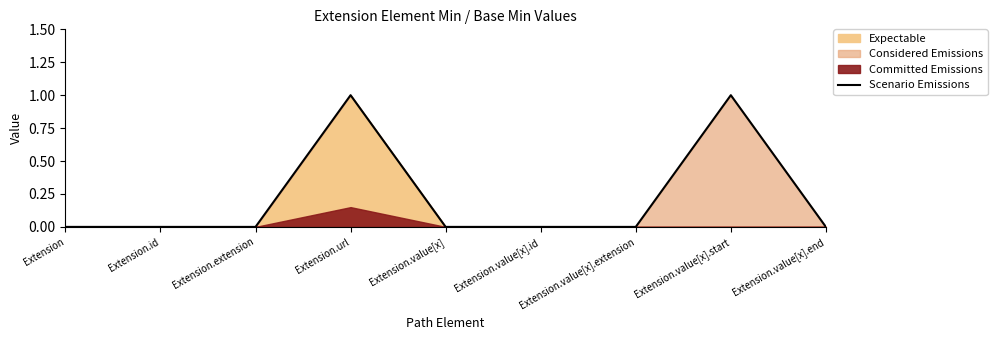

What is the difference between the maximum and minimum values?

1